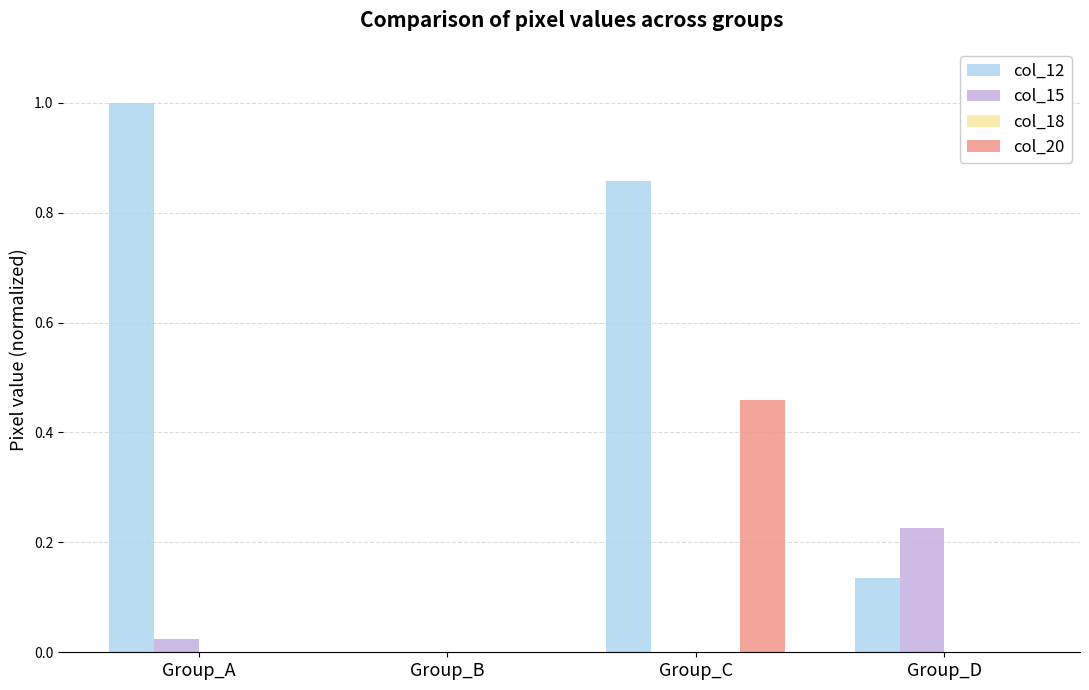

True or false: col_15 has a value of 0.1 at Group_D.

False